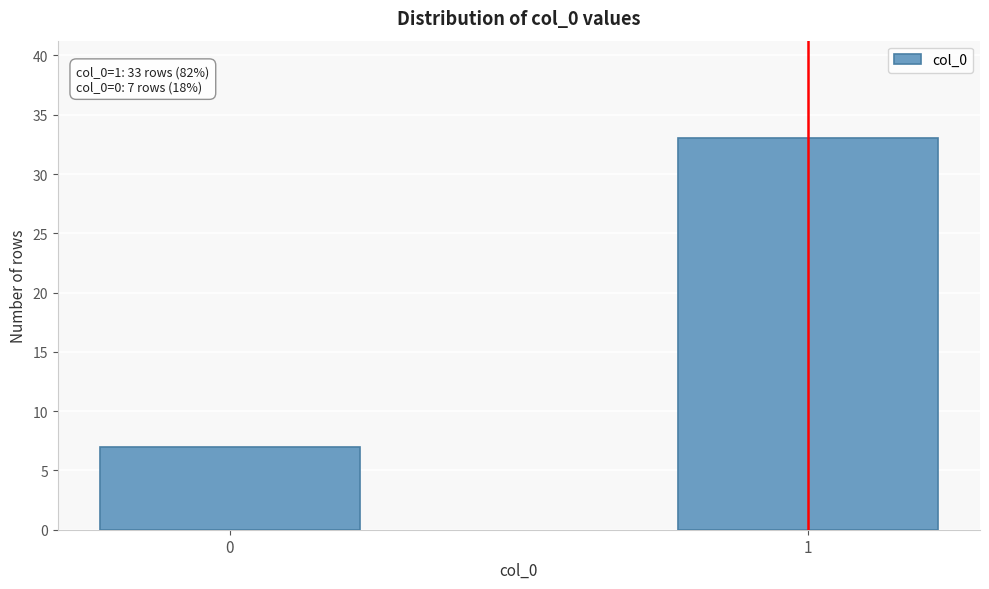

Reading left to right, transcribe all the data shown in this chart.

7	33